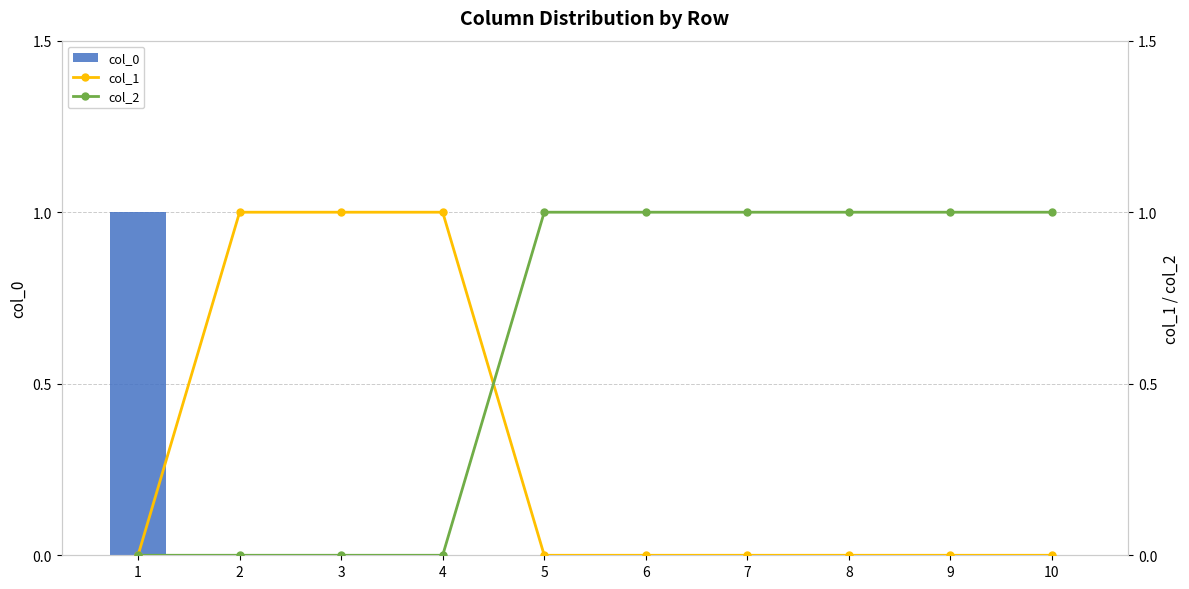

Which series has the largest range (max minus min)?

col_0